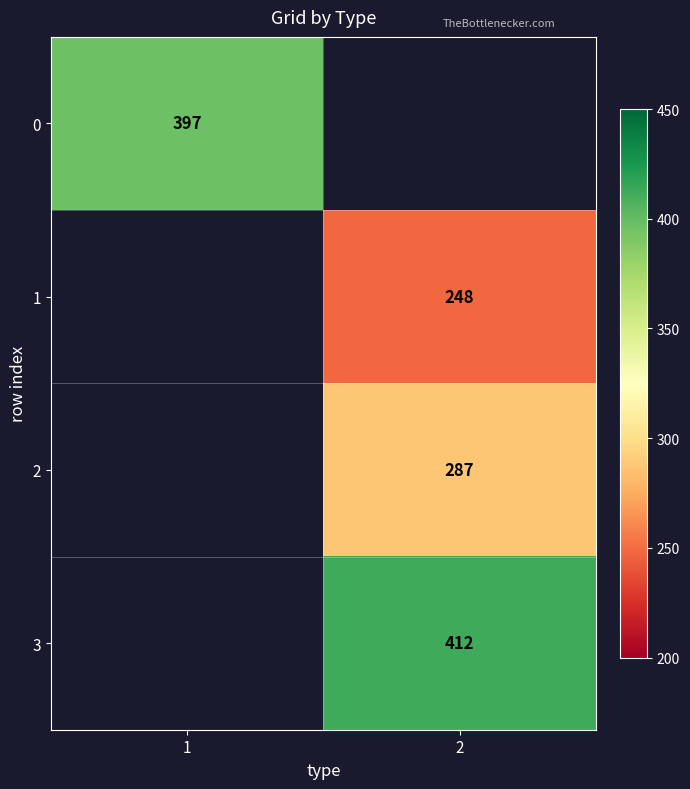

What is the maximum value shown in the chart?

412.0